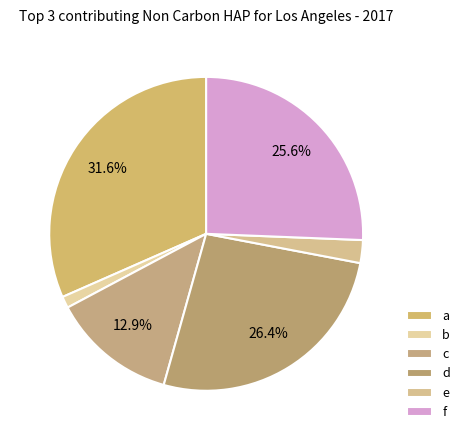

Does c account for over 50% of the chart?

No